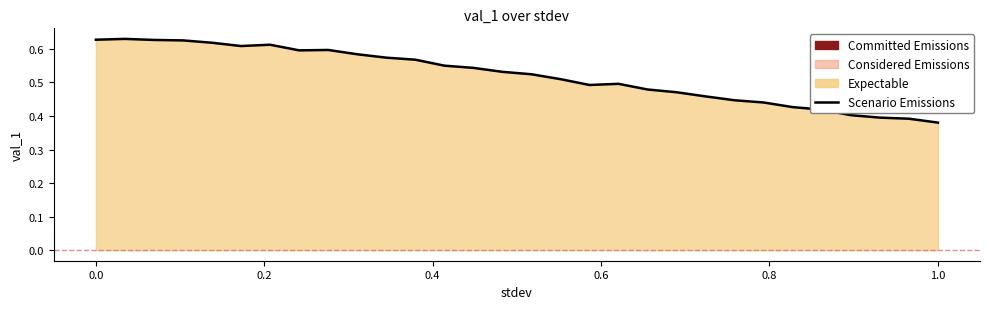

What is the value of the 9th point from the left?

0.6